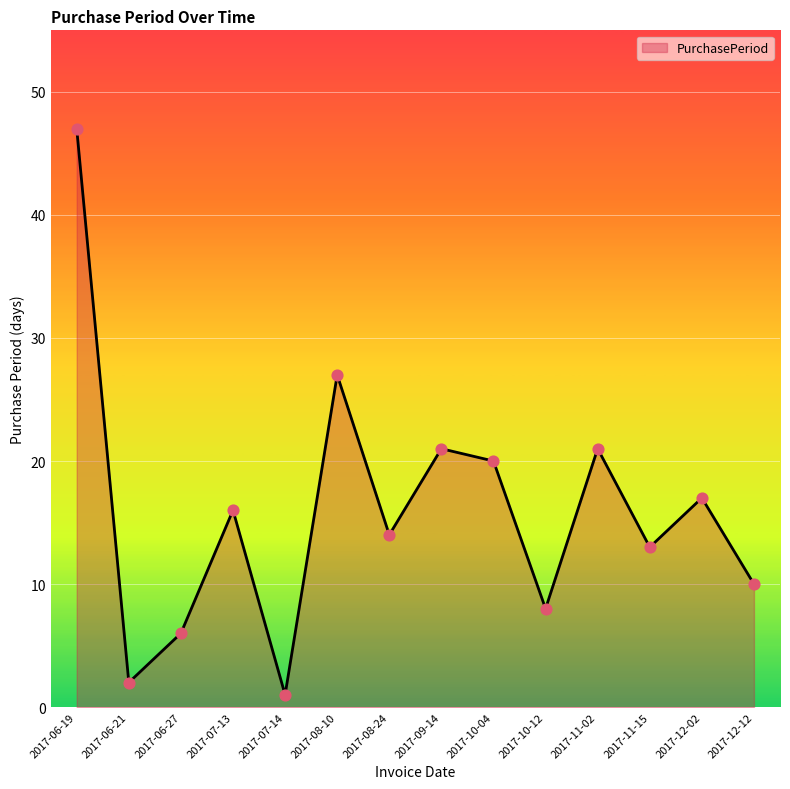

What is the change in value from 2017-06-27 to 2017-09-14?

+15